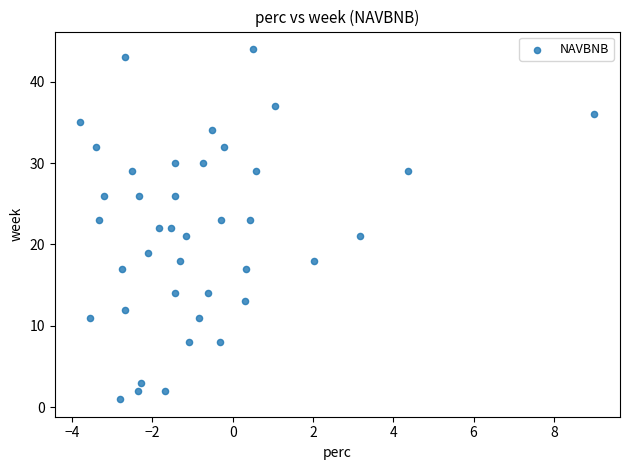

What is the range of Y values (max minus min)?

43